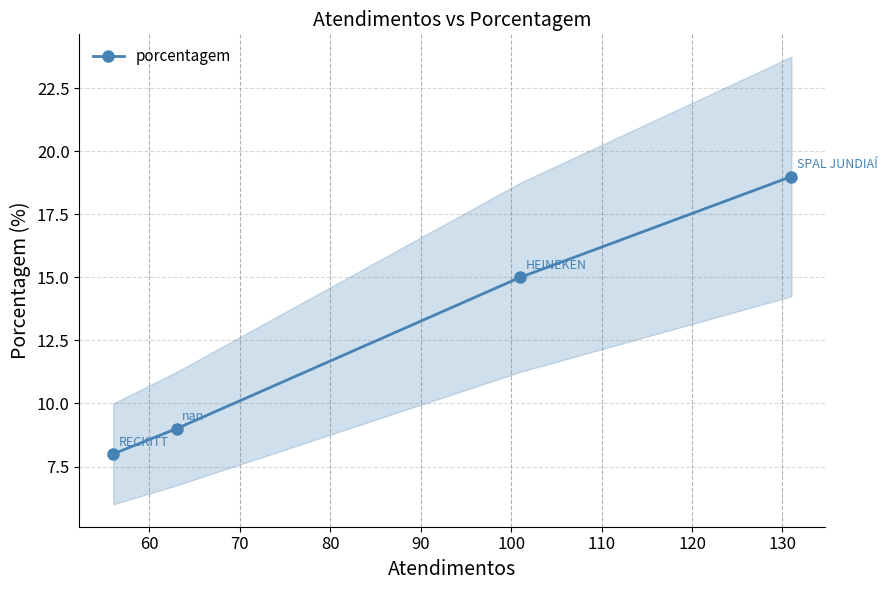

What is the maximum value for porcentagem?

19